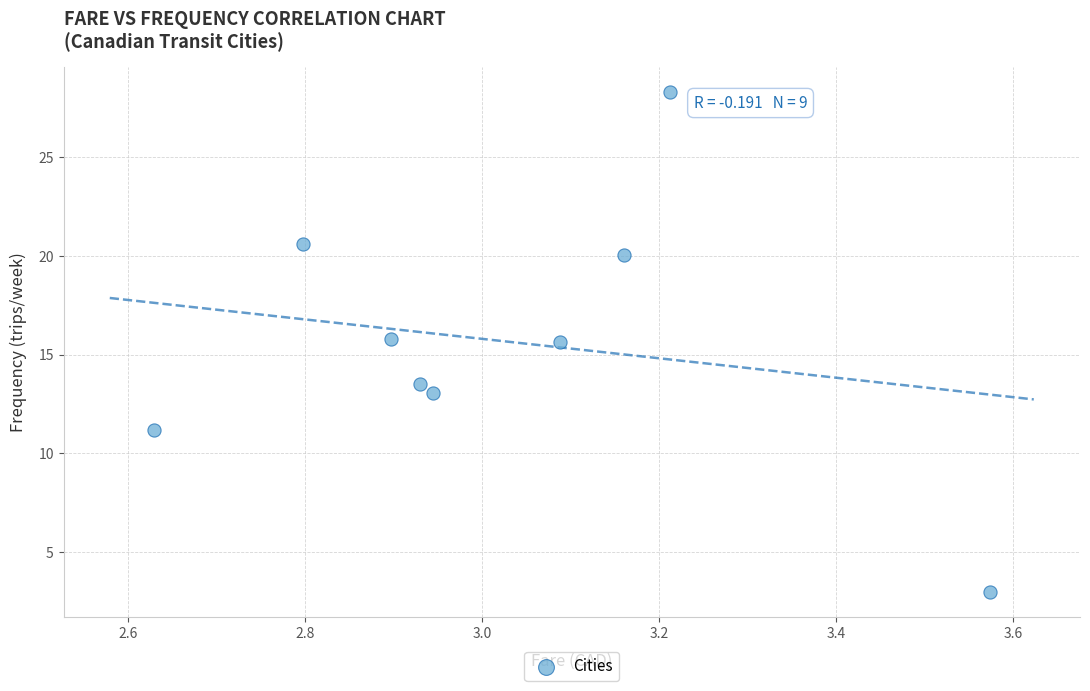

What is the range of X values (max minus min)?

0.9